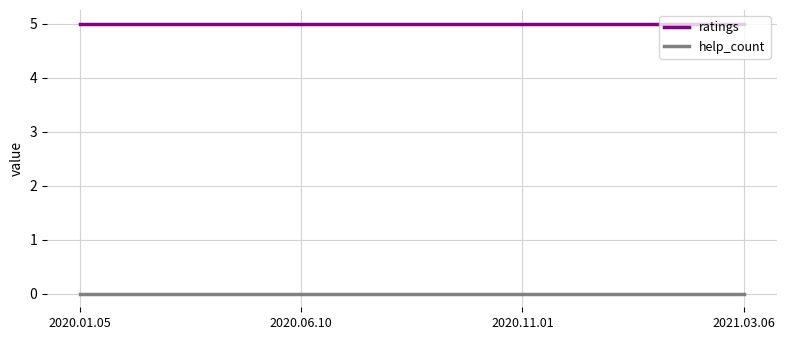

What is the average value of the ratings series?

5